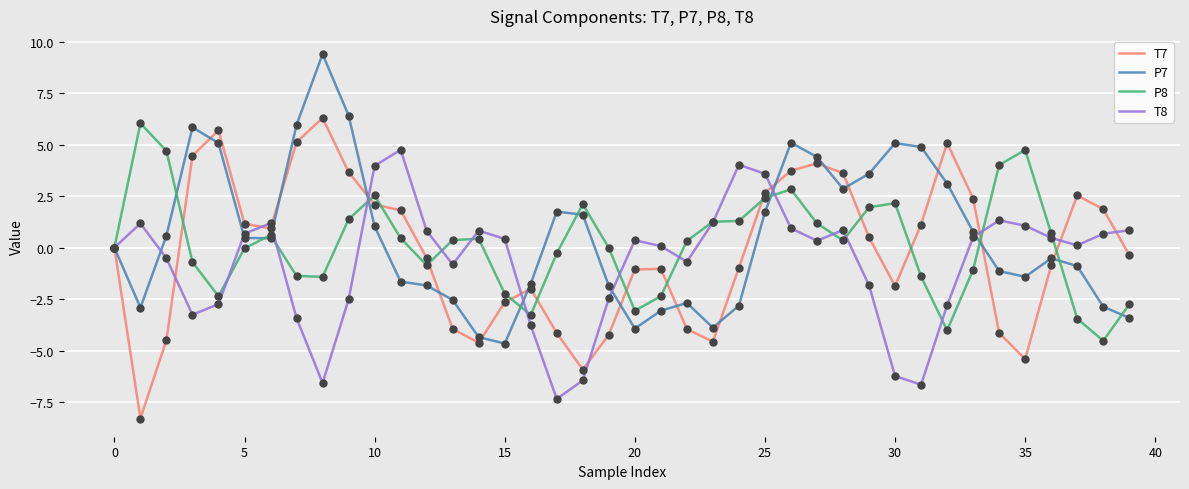

What is the minimum value for T7?

-8.3